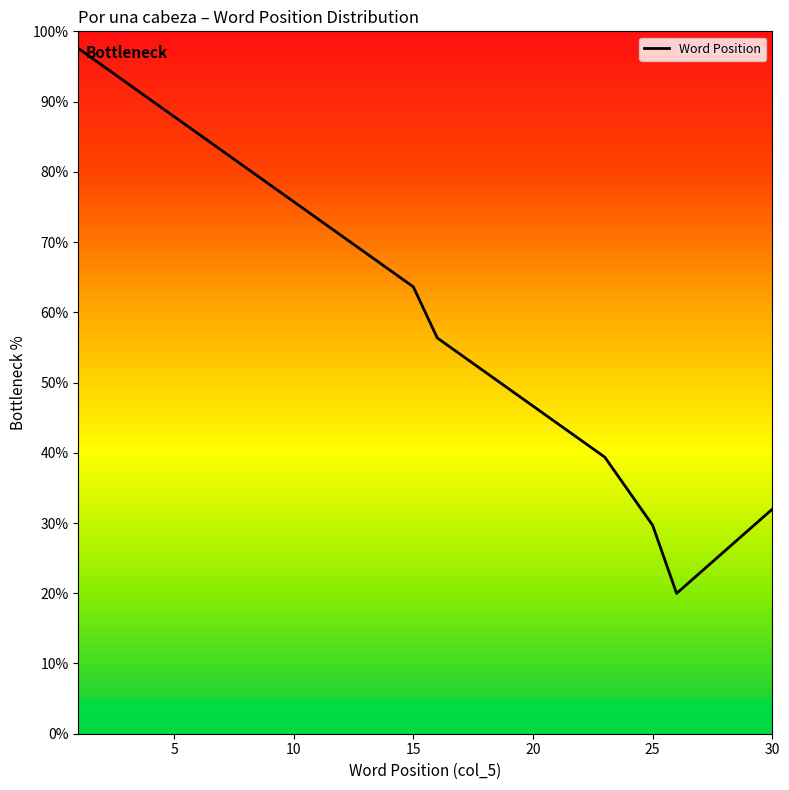

What is the greatest value displayed?

97.6